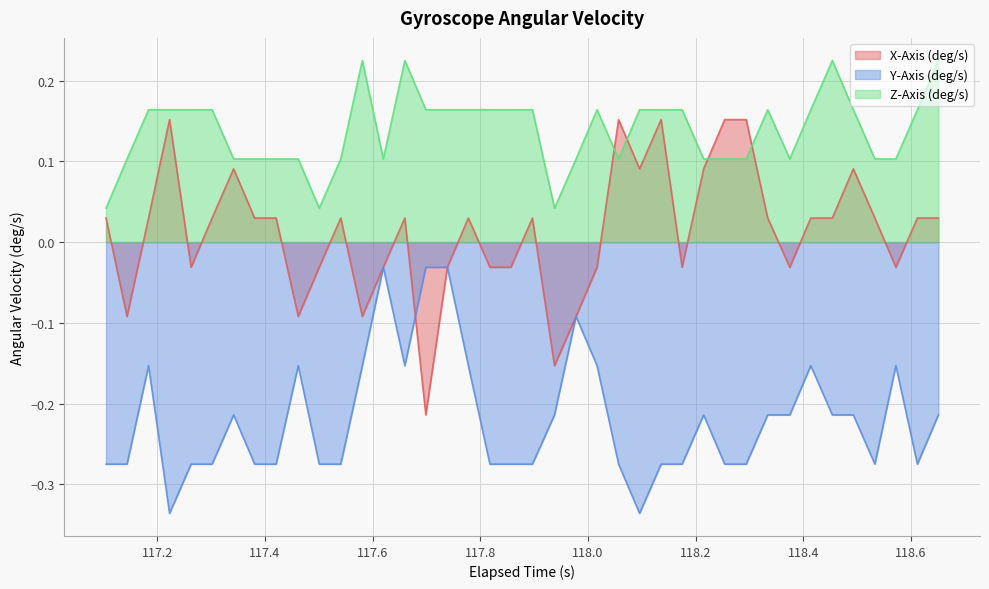

Which series has the widest spread of values?

X-Axis (deg/s)